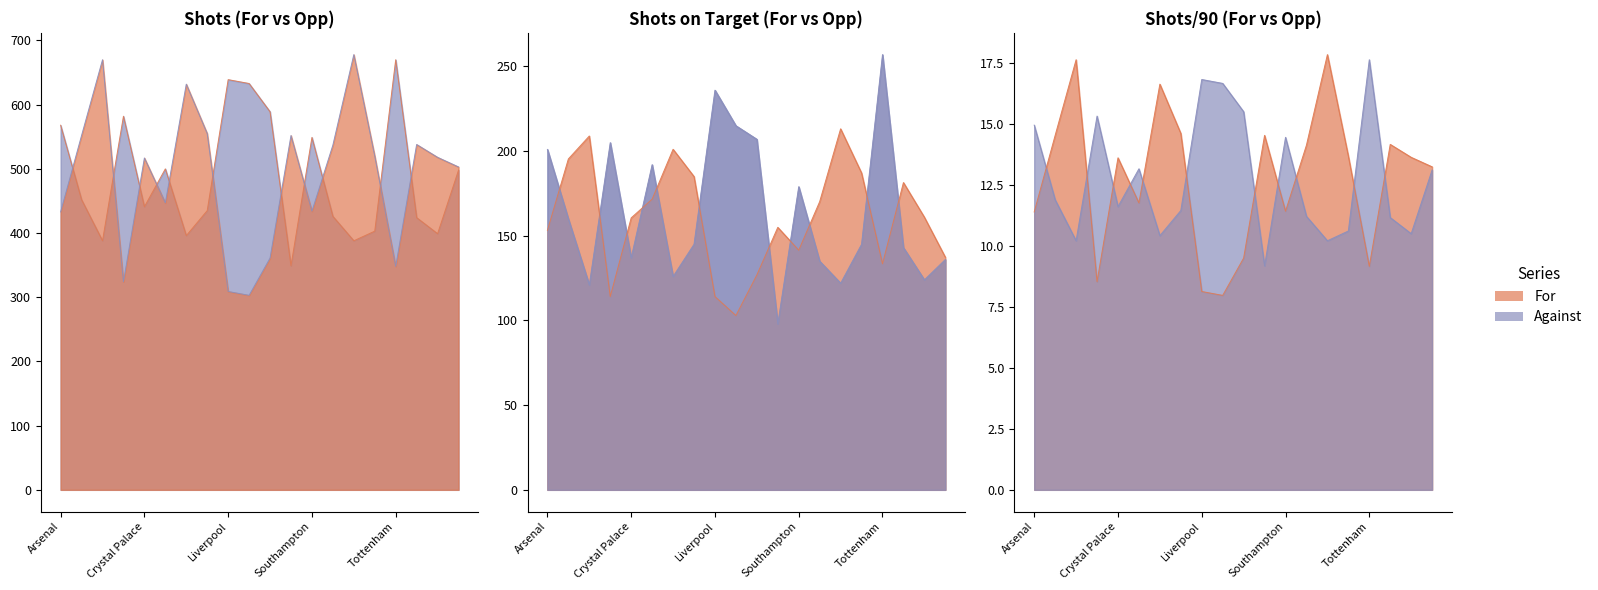

What position from the left is Everton?

6